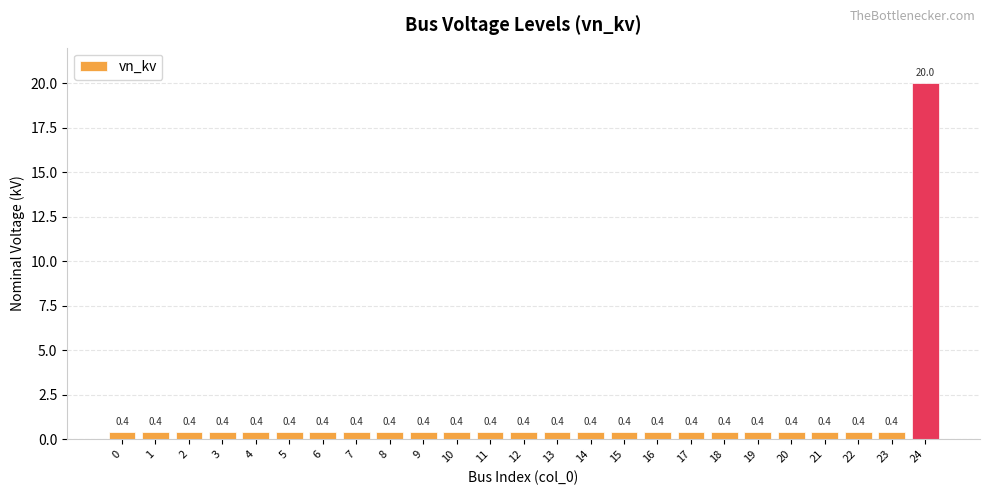

What is the value of the 21st bar from the left?

0.4